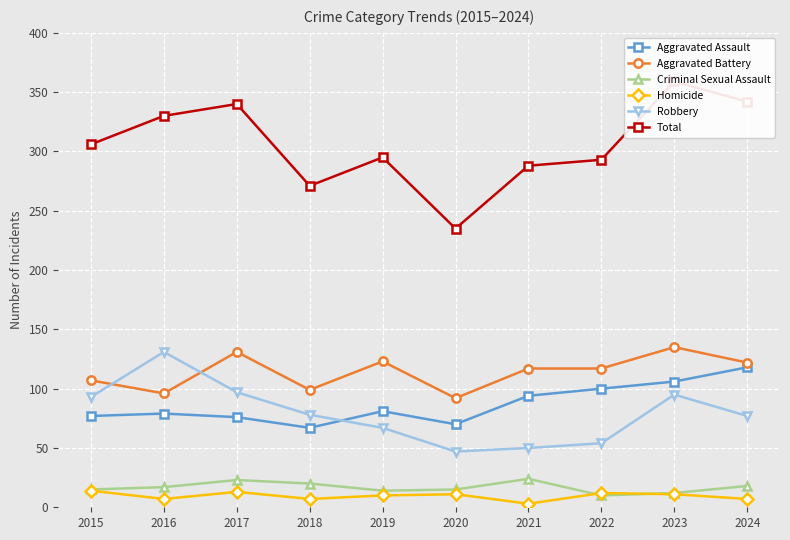

What is the minimum value for Aggravated Assault?

67